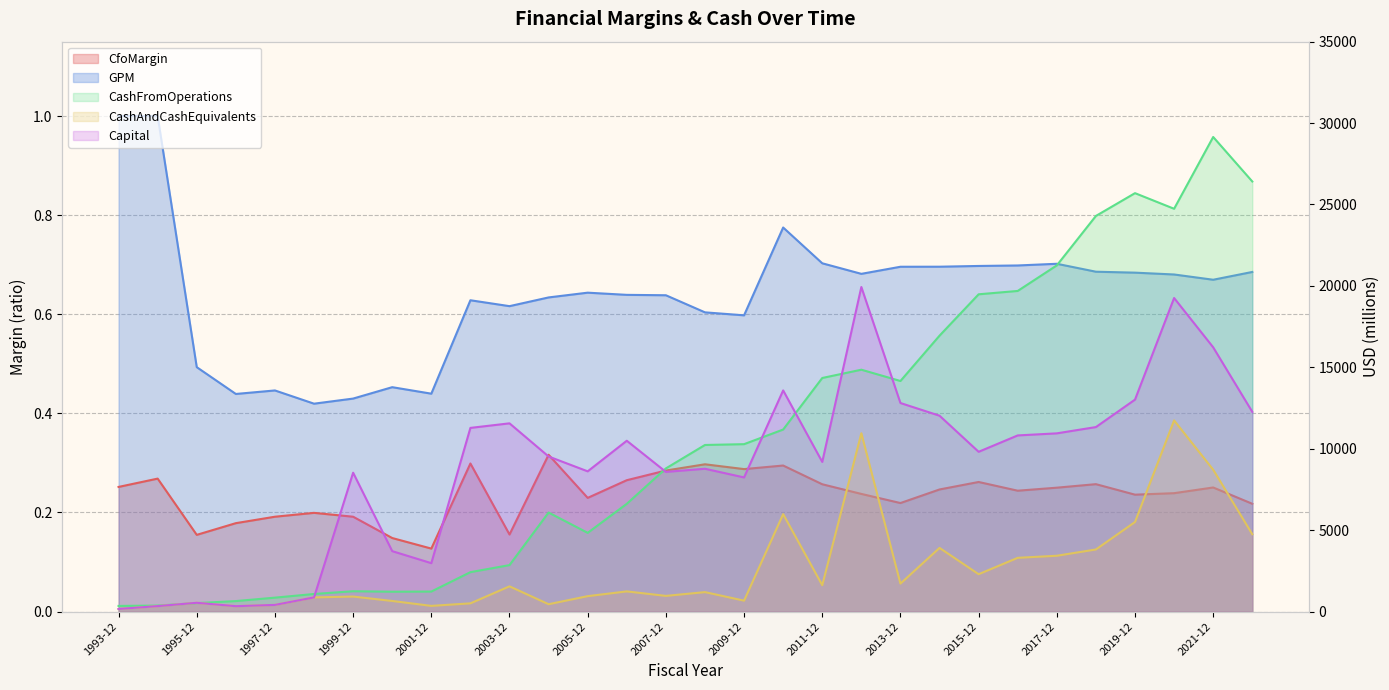

What position from the left is 2015-12?

23